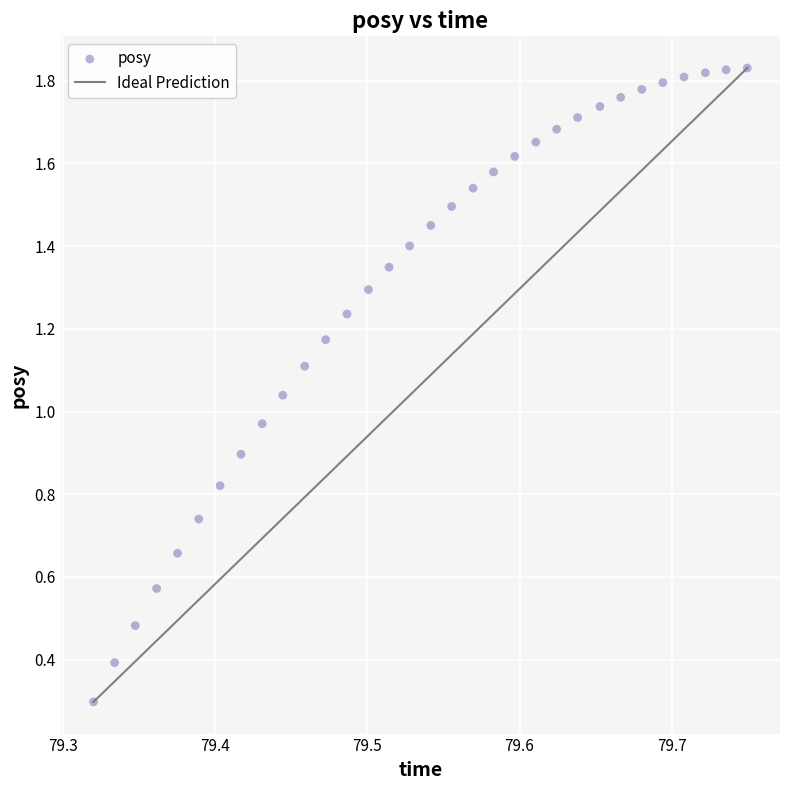

What is the range of X values (max minus min)?

0.4